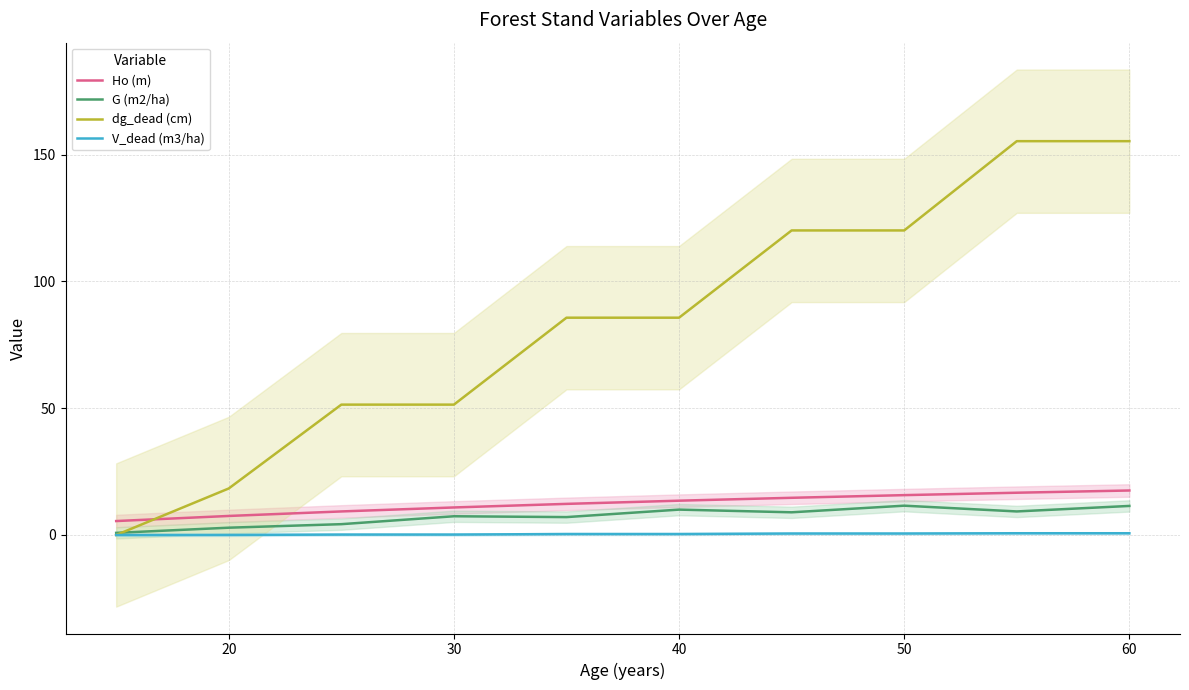

What is the average value of the V_dead (m3/ha) series?

0.4